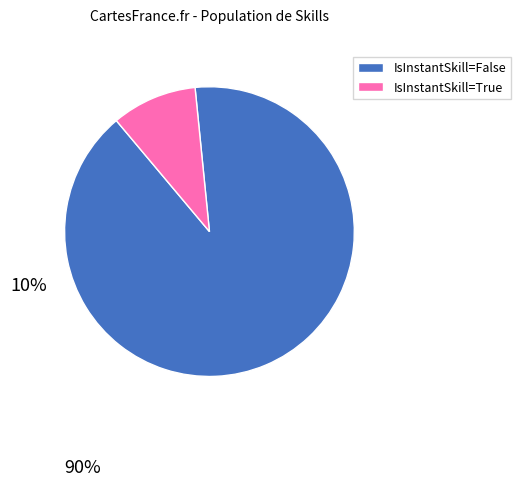

Is there a majority slice in this chart?

Yes